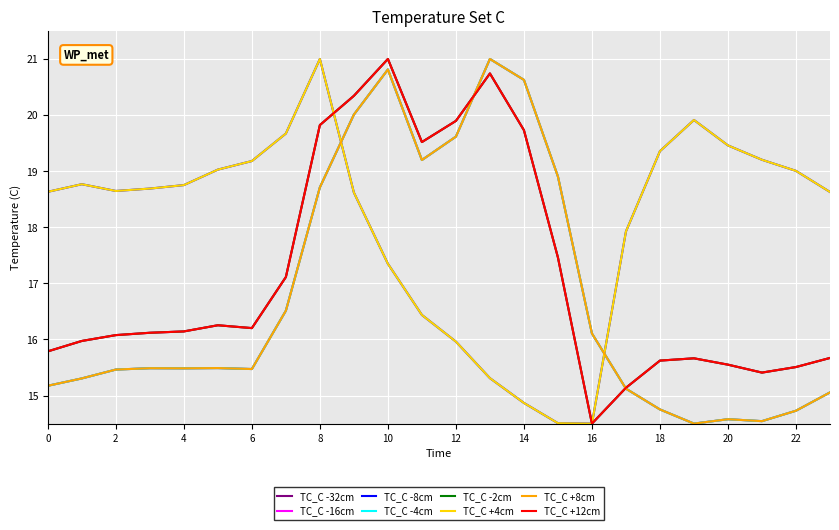

Does the chart have visible grid lines?

Yes